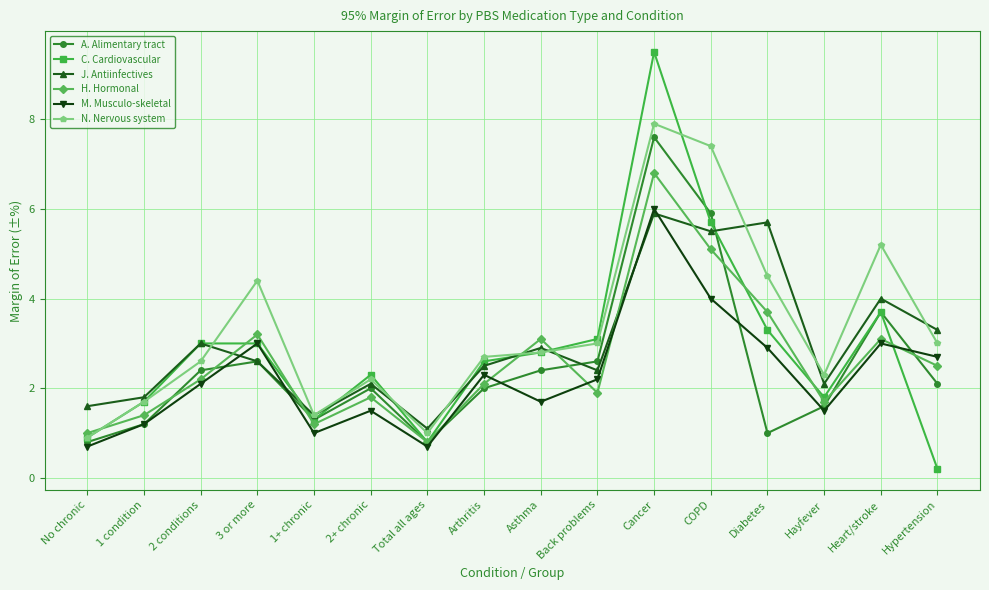

What are all the series names shown in the legend?

A. Alimentary tract, C. Cardiovascular, J. Antiinfectives, H. Hormonal, M. Musculo-skeletal, N. Nervous system